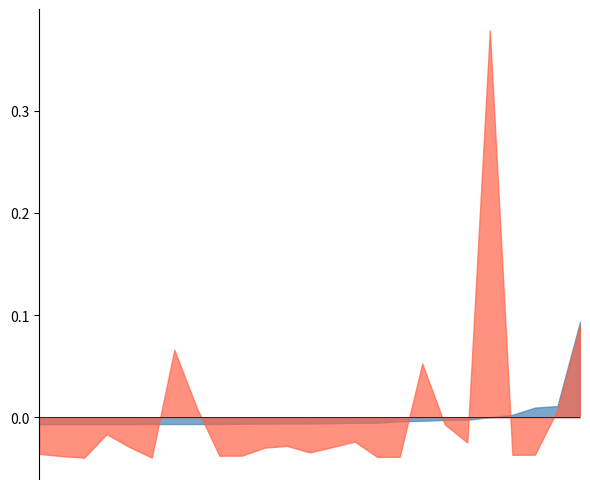

At 21, list the series in order from smallest to largest.

Edge average expression weight, Edge total expression derived specificity